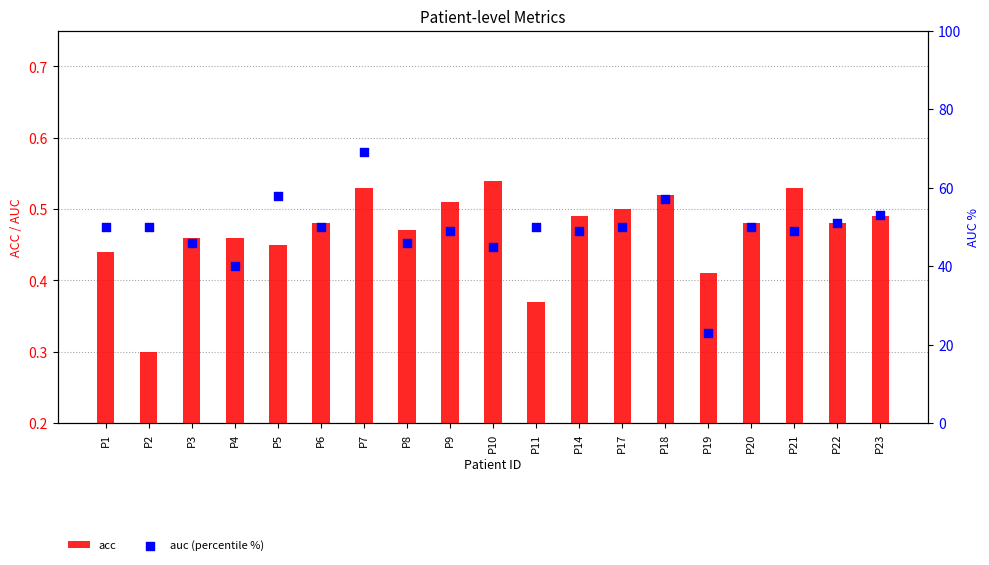

Which series reaches the maximum Y coordinate?

auc (percentile %)